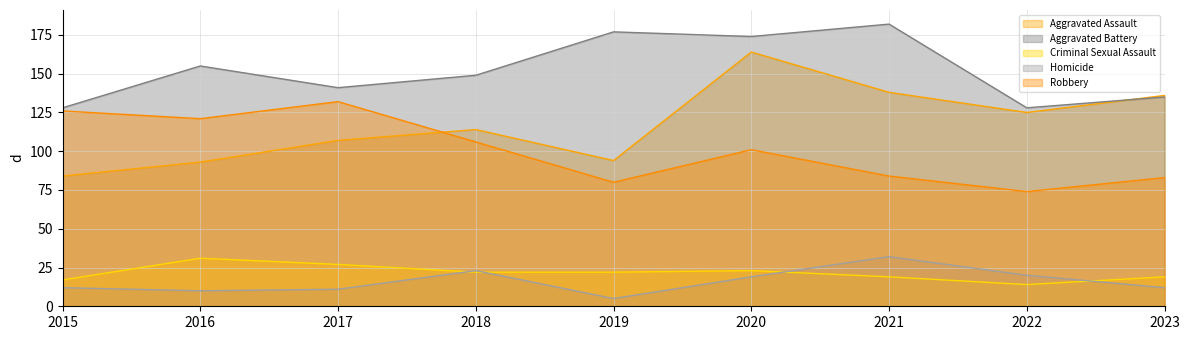

Rank the series by their maximum value, from lowest to highest.

Criminal Sexual Assault, Homicide, Robbery, Aggravated Assault, Aggravated Battery